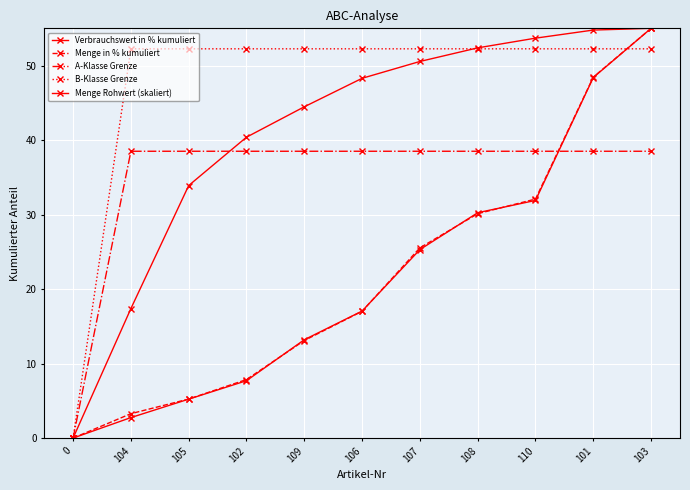

True or false: Menge Rohwert (skaliert) has more than 1 points higher than both neighbors.

False